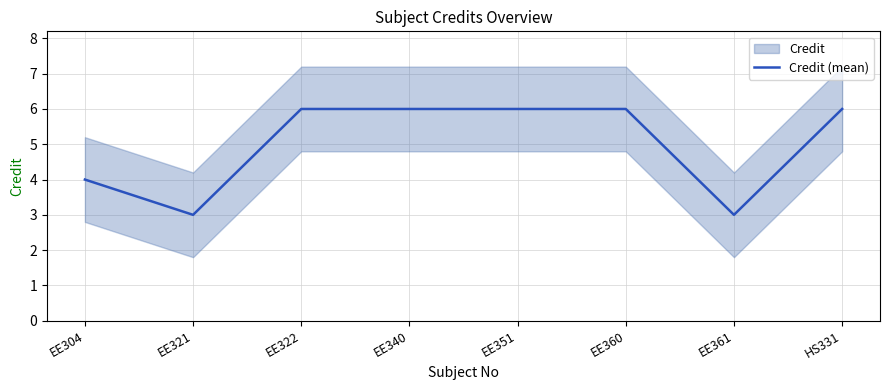

Reading left to right, extract all data points from this chart.

EE304=4	EE321=3	EE322=6	EE340=6	EE351=6	EE360=6	EE361=3	HS331=6